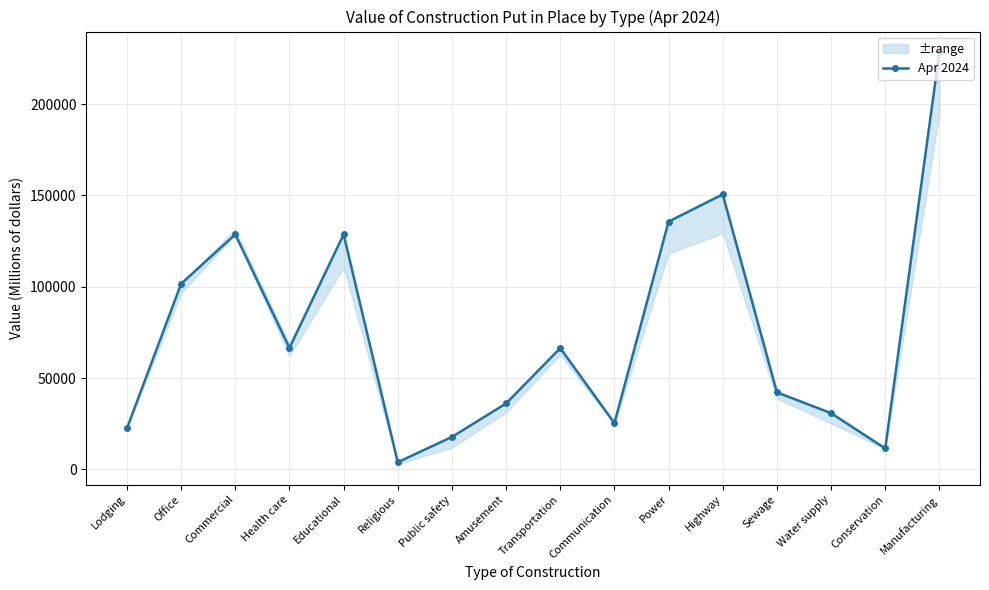

True or false: the data has more than 2 interior local peaks.

True